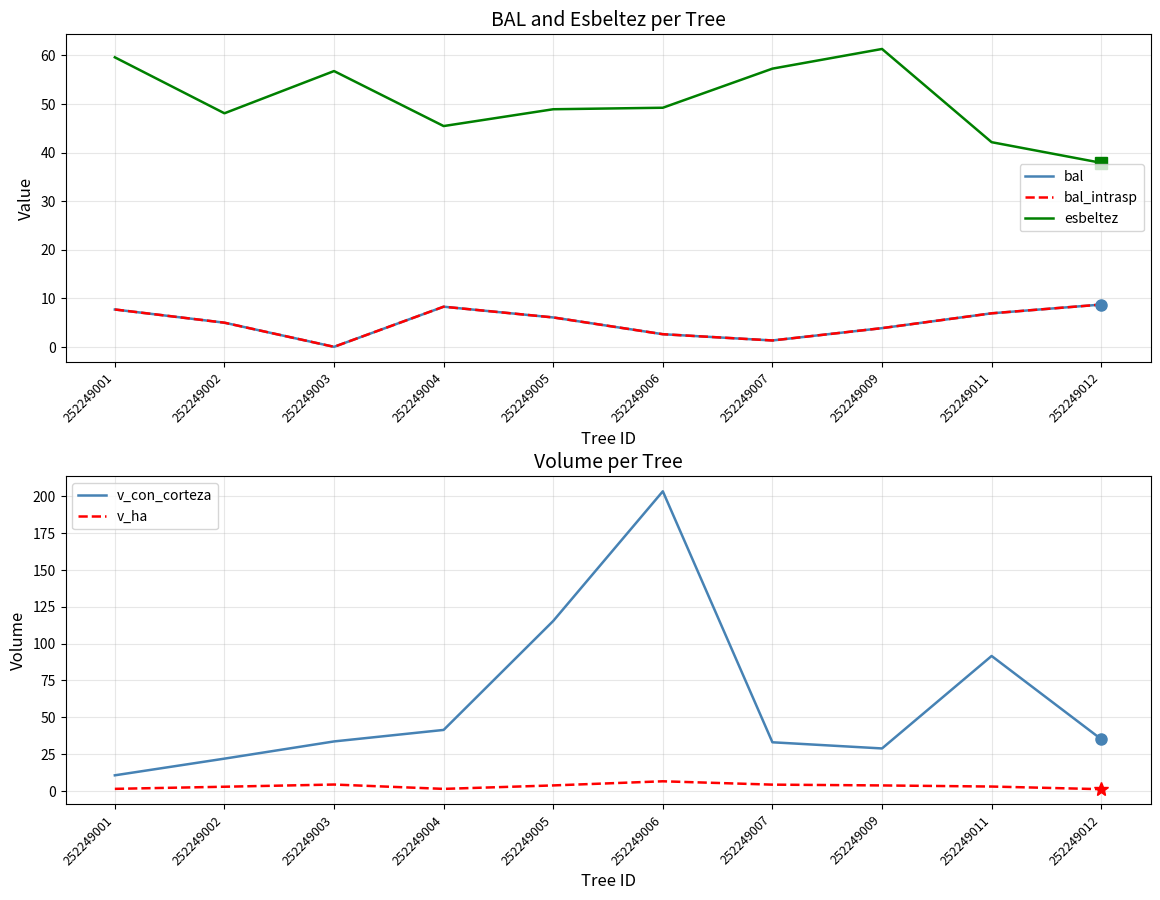

Which series changed the most between 252249007 and 252249009?

v_con_corteza